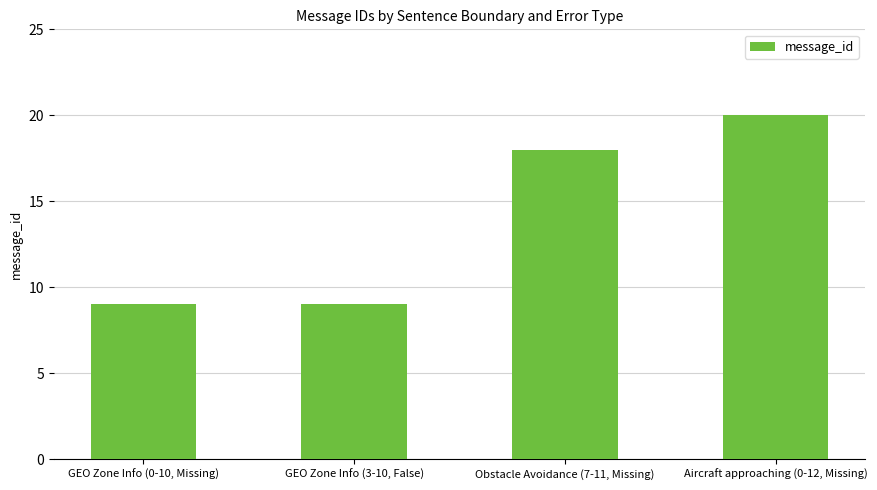

At which category does the chart reach its peak across all series?

Aircraft approaching (0-12, Missing)